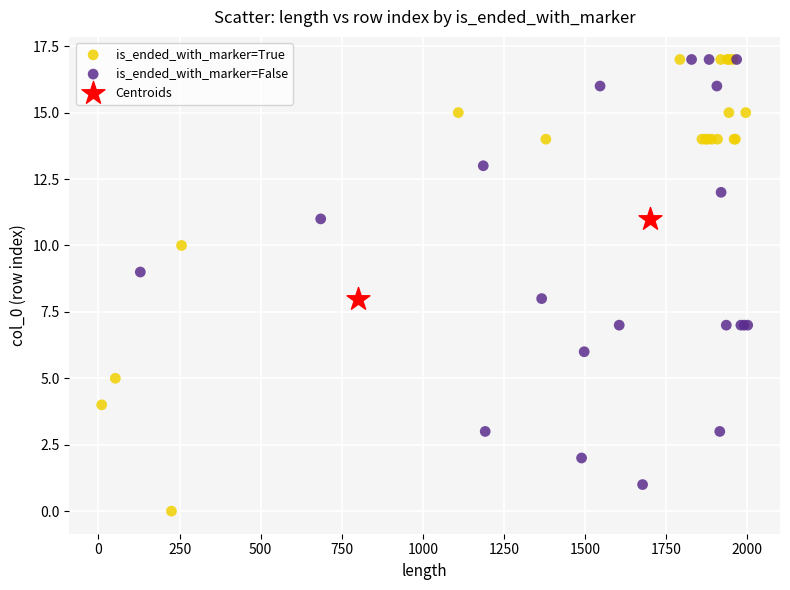

What are all the series names shown in the legend?

is_ended_with_marker=True, is_ended_with_marker=False, Centroids